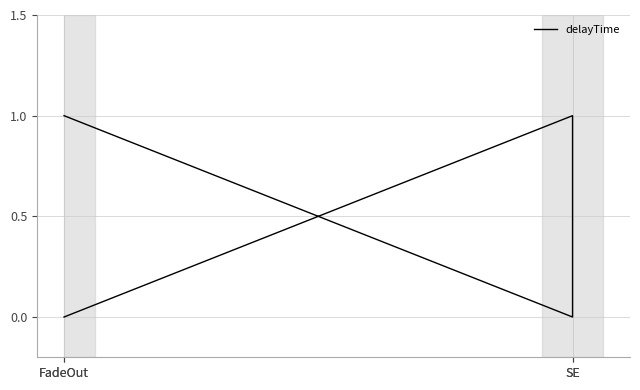

Where is the first local maximum?

SE